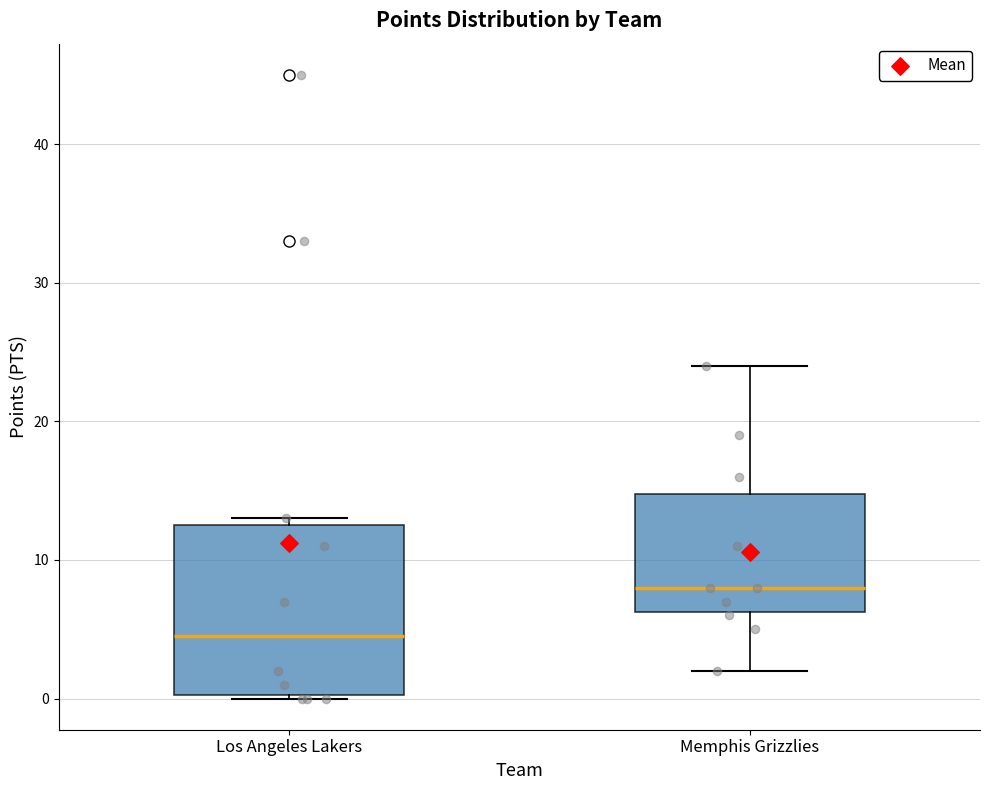

Reading left to right, read every box against the y-axis: the position of its median line, the range the box covers, and the ends of its whiskers. The values are not printed on the chart, so give them approximately, as read against the axis.

Los Angeles Lakers: median 5, box 0 to 13, whiskers 0 to 13 (just above the box's upper edge)
Memphis Grizzlies: median 8, box 6 to 15, whiskers 2 to 24